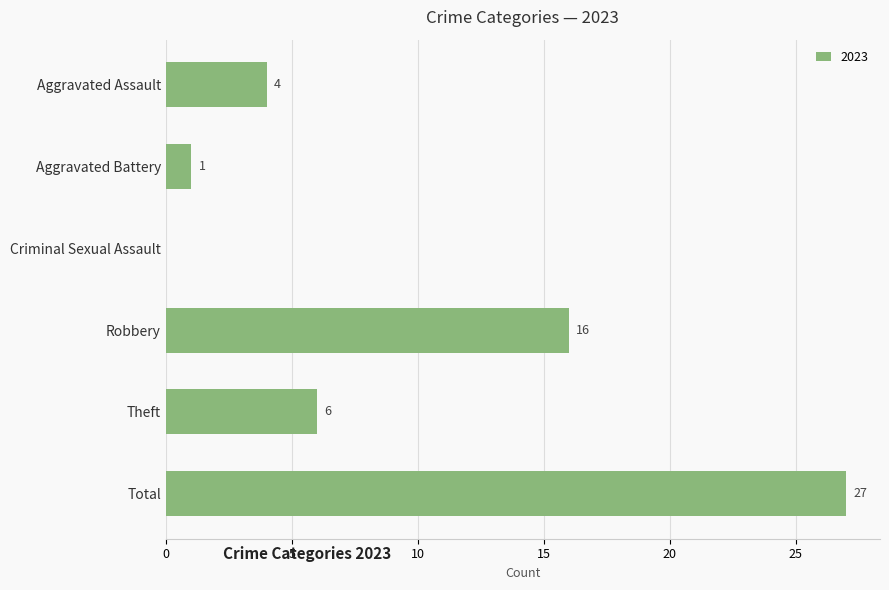

Are the bars horizontal?

Yes